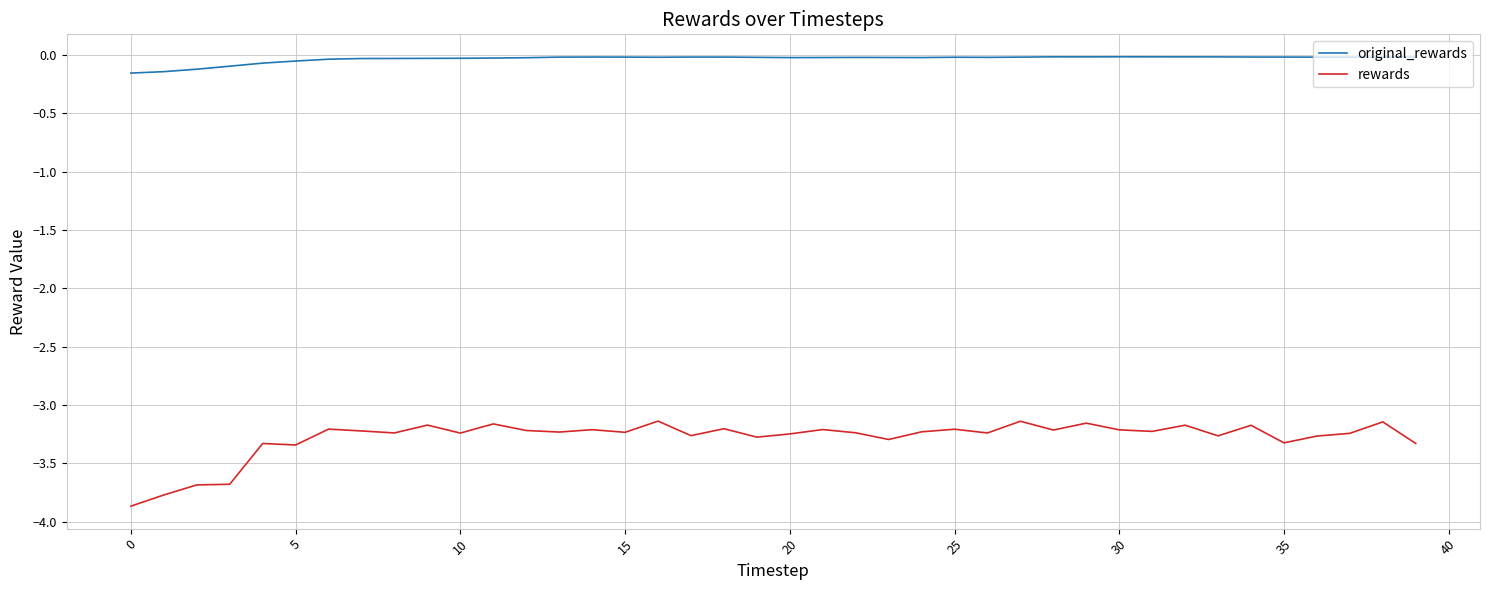

True or false: rewards and original_rewards cross at least once.

False